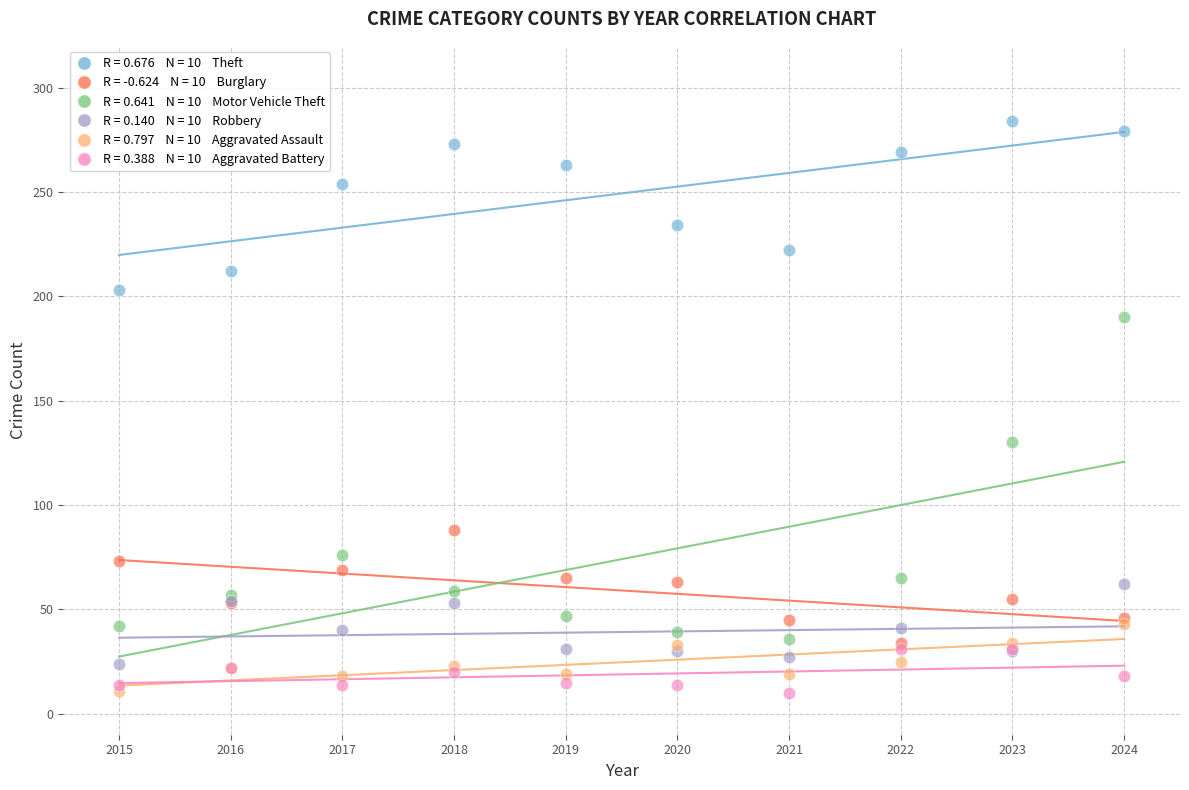

Across all series, what Y value is closest to 147?

130